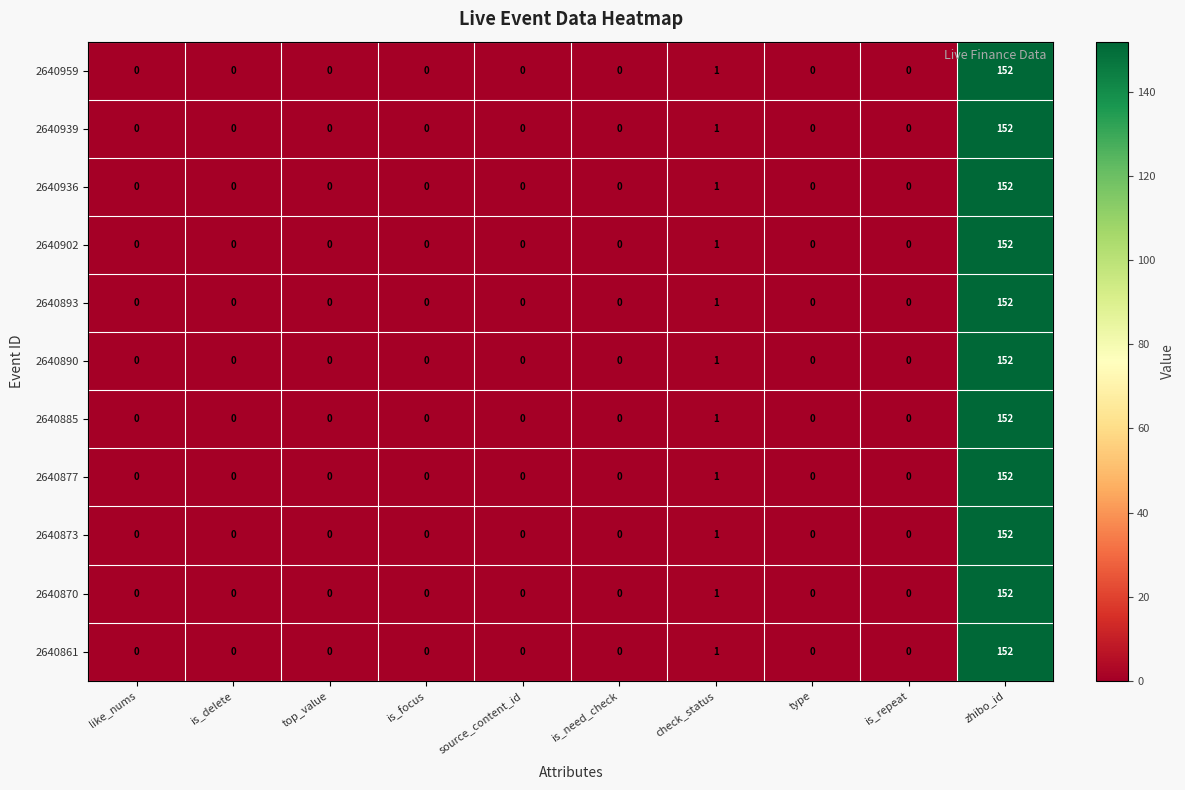

At how many categories does at least one series exceed 70?

1